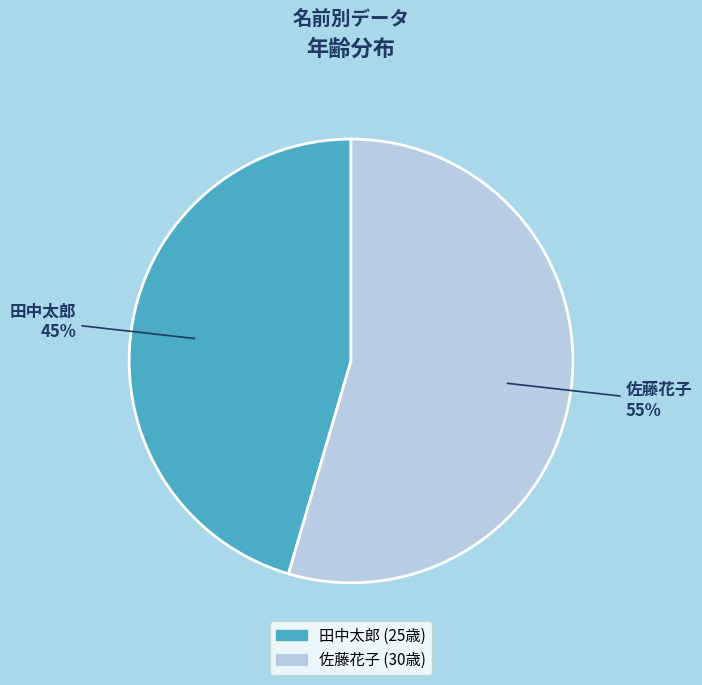

Rank the categories by value from lowest to highest.

田中太郎, 佐藤花子